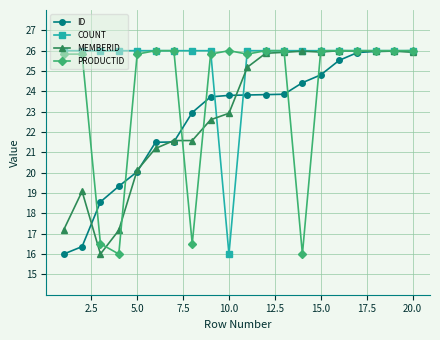

What is the value of the PRODUCTID point at the 1st from the left?

25.8